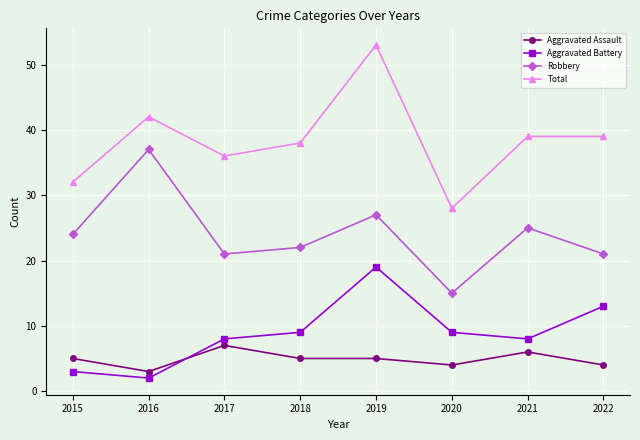

What value does the Aggravated Battery series have at 2020?

9